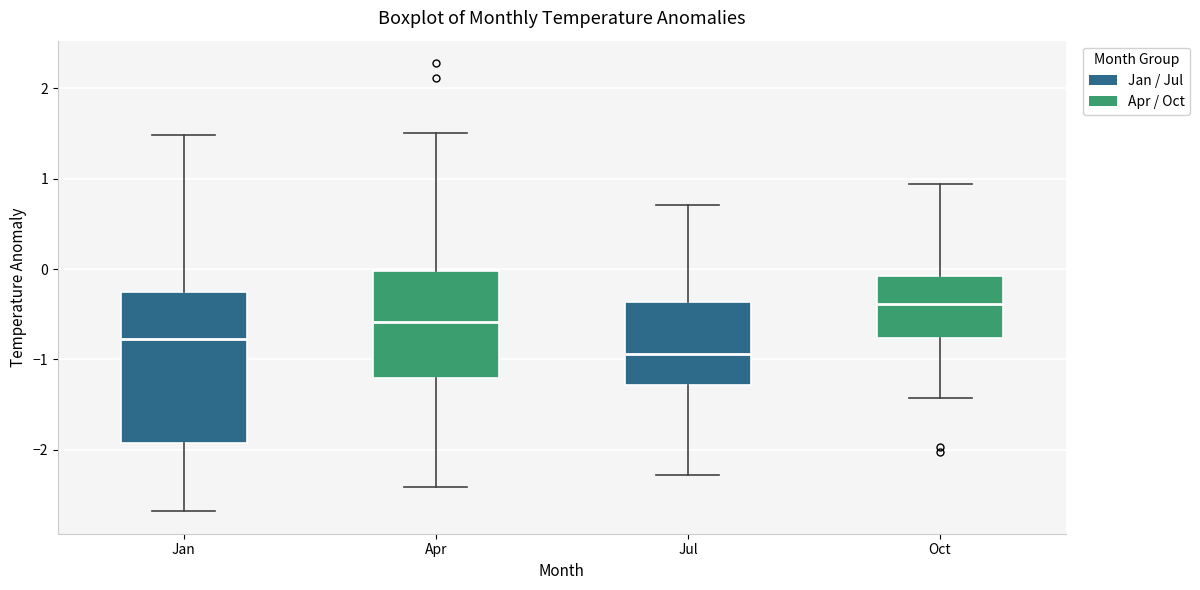

Reading left to right, read every box against the y-axis: the position of its median line, the range the box covers, and the ends of its whiskers. The values are not printed on the chart, so give them approximately, as read against the axis.

Jan: median -0.8, box -1.9 to -0.3, whiskers -2.7 to 1.5
Apr: median -0.6, box -1.2 to 0.0, whiskers -2.4 to 1.5
Jul: median -0.9, box -1.3 to -0.4, whiskers -2.3 to 0.7
Oct: median -0.4, box -0.8 to -0.1, whiskers -1.4 to 0.9